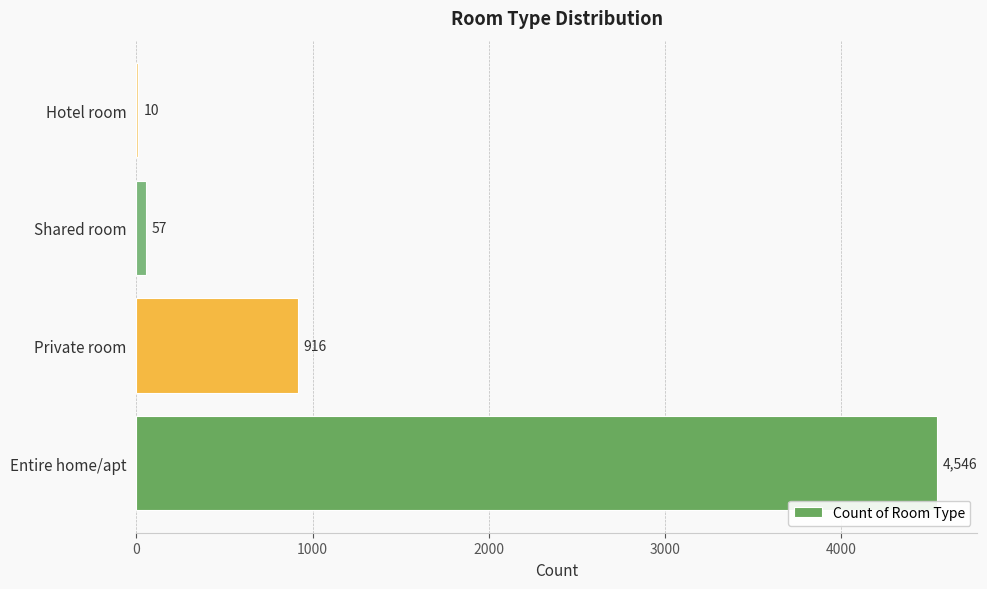

Where is the data nearest to the value 2278?

Private room